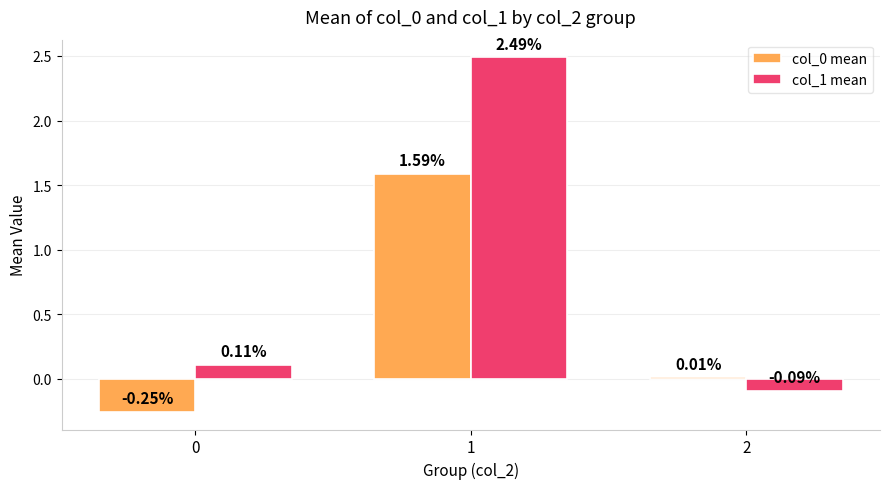

What is the difference between the maximum and minimum values in the col_0 mean series?

1.8